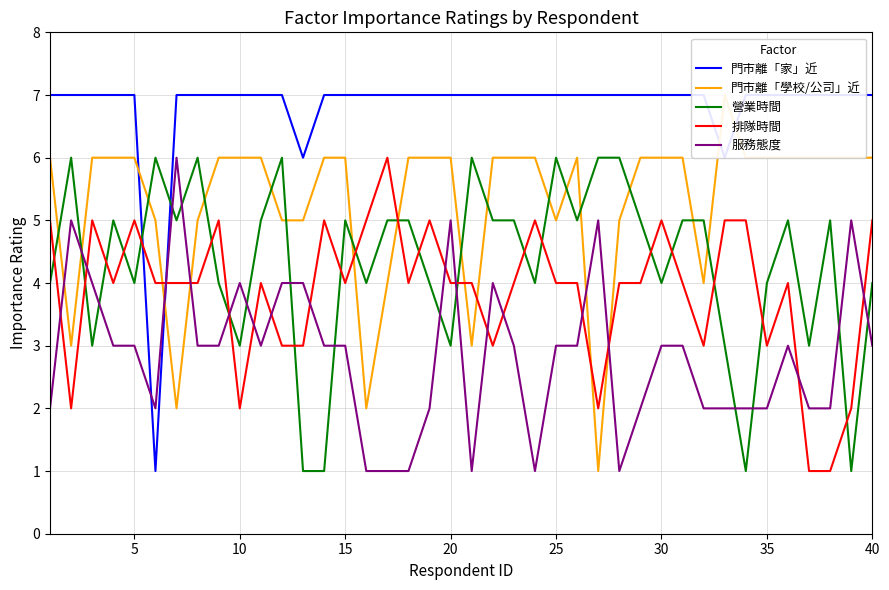

What value does the 排隊時間 series have at 10?

2